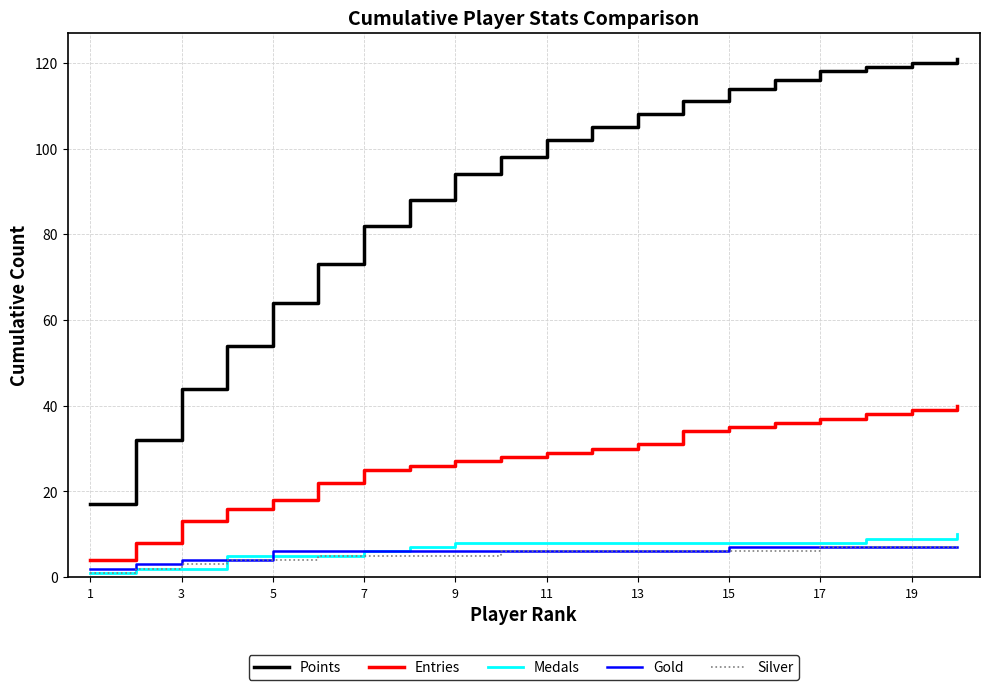

True or false: Medals and Points intersect in this chart.

False